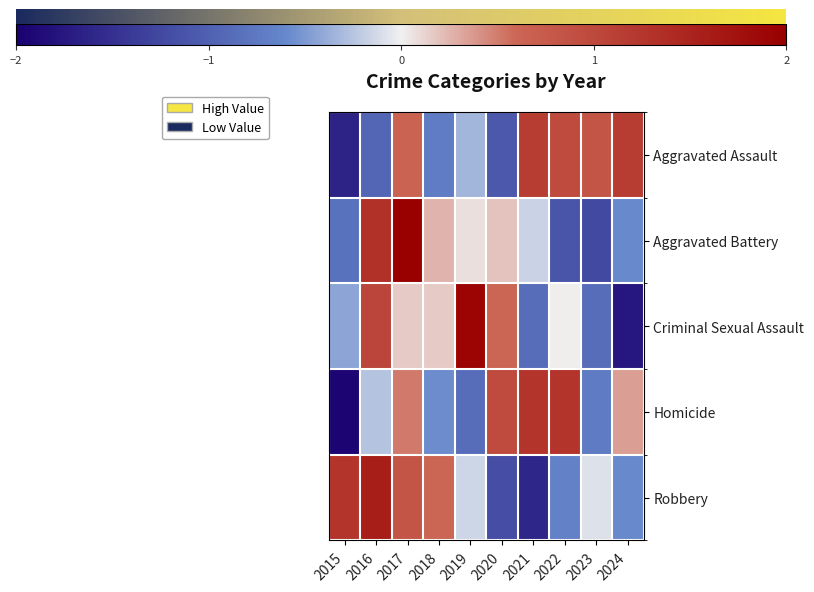

What is the total value across all series at 2022?

0.5